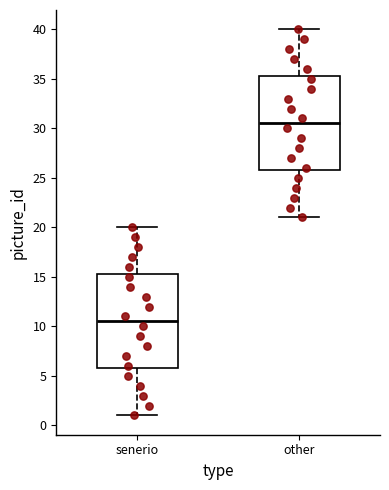

Which box has the highest median line?

other